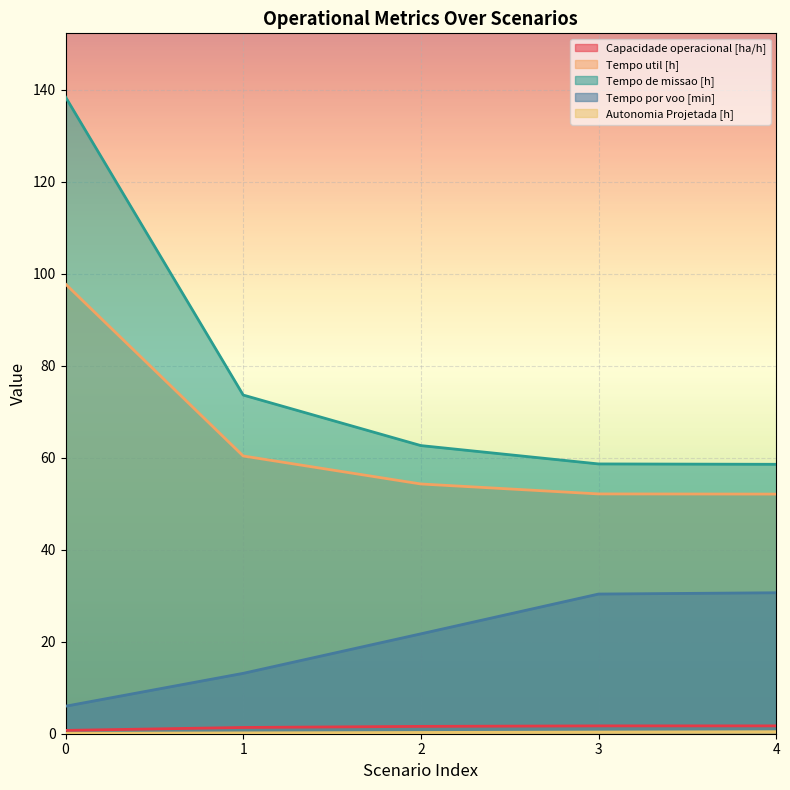

What is the approximate value of Tempo util [h] at 1?

60.4